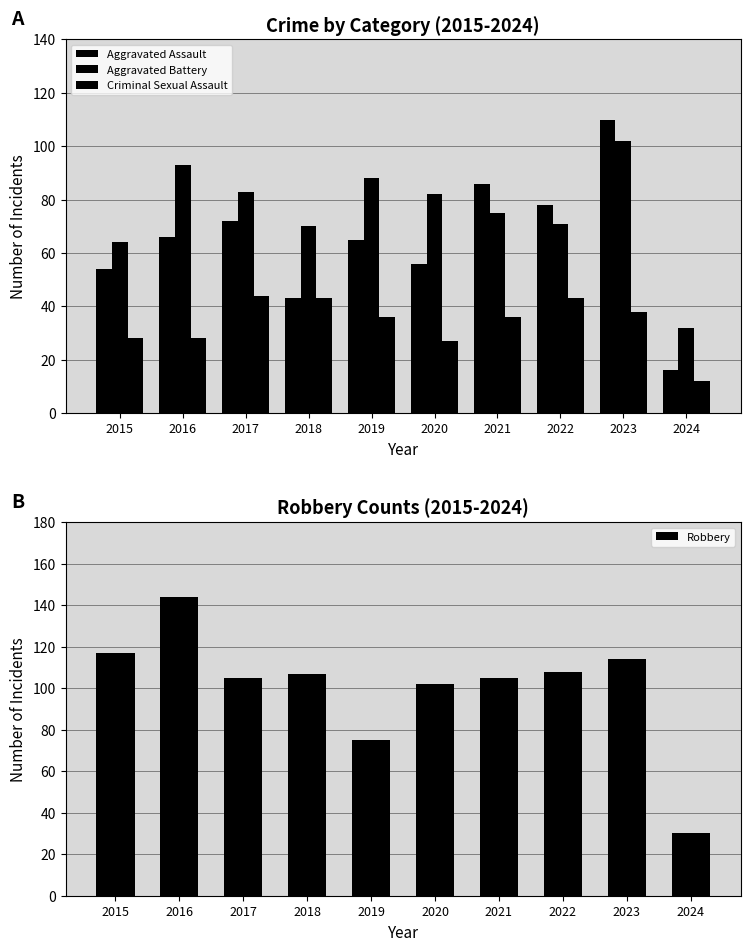

At how many categories does at least one series exceed 44?

9